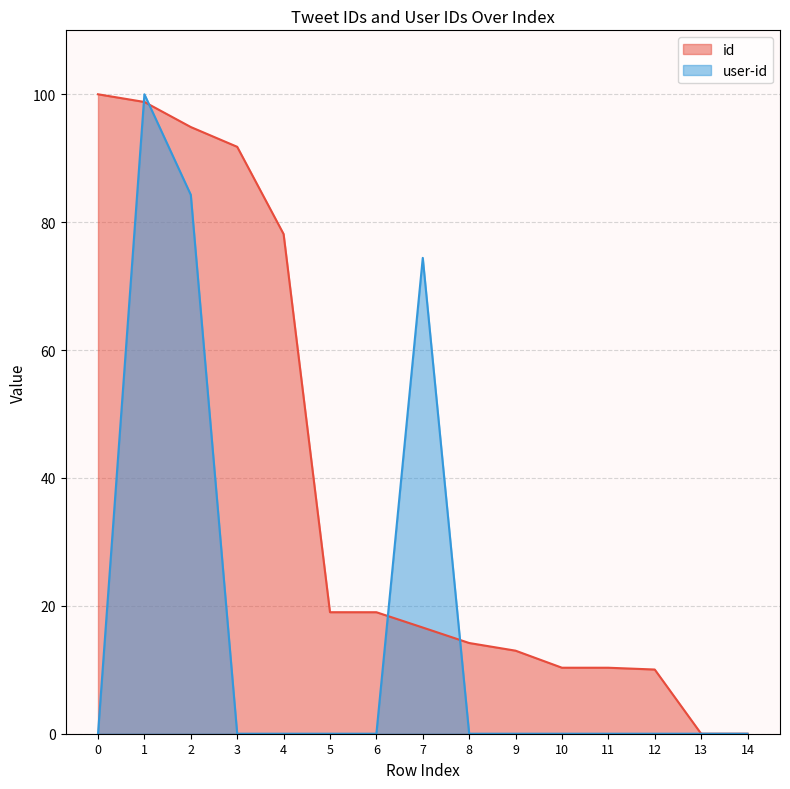

How many intersections are there between user-id and id?

5